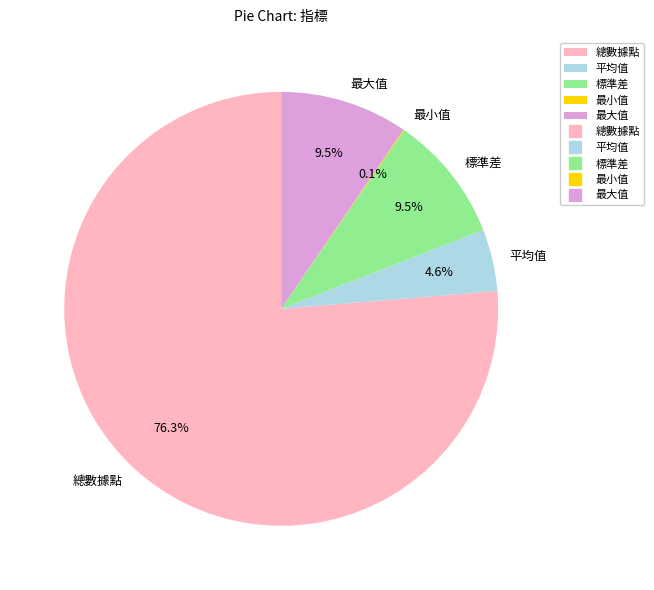

Between 標準差 and 平均值, which is larger?

標準差